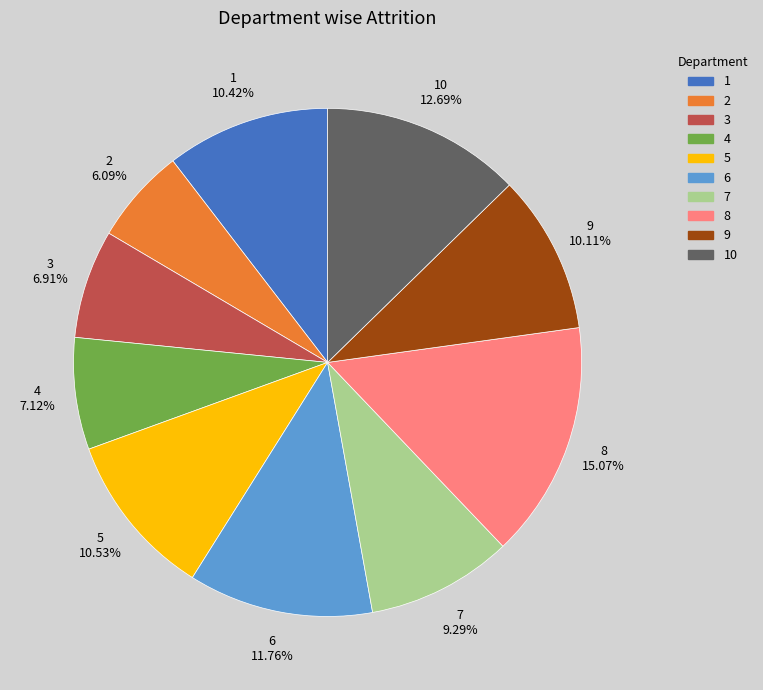

Is there any slice that represents more than half of the pie?

No